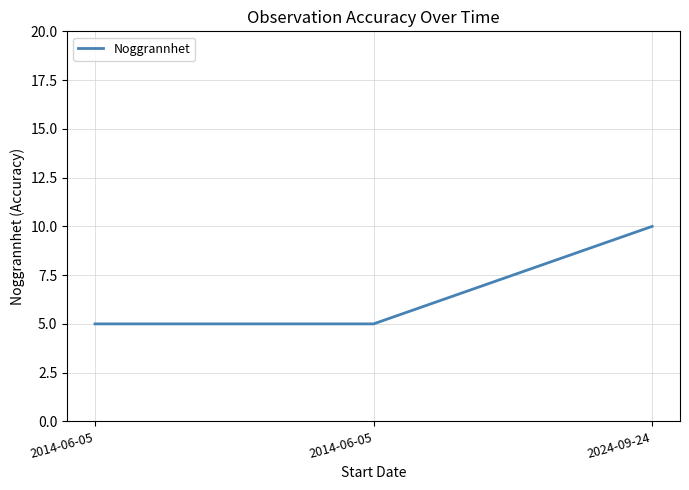

The chart shows a value of 3 at 2014-06-05. True or false?

False